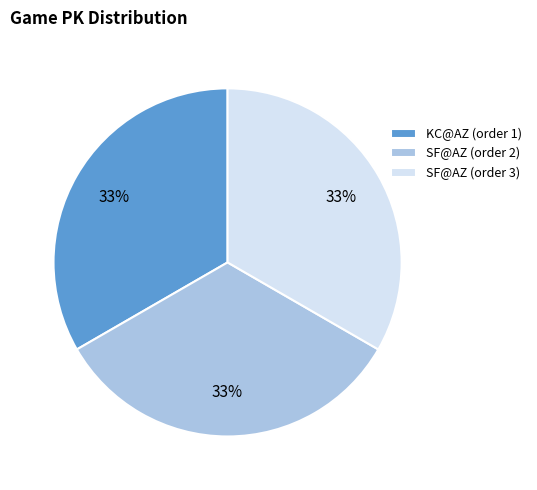

The SF@AZ (order 2) slice represents 45% of the pie. True or false?

False